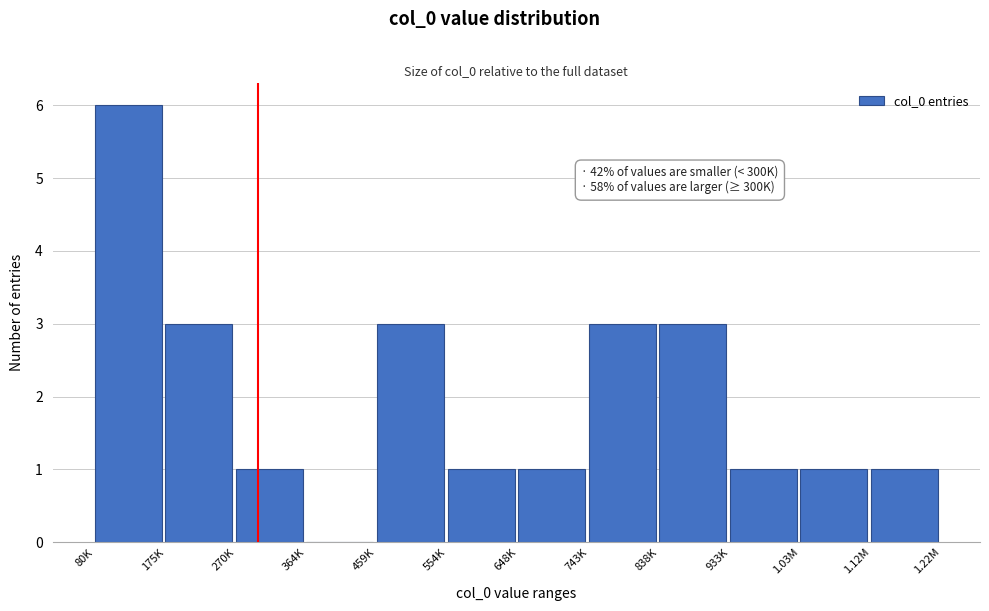

Reading right to left, extract all data points from this chart.

1.12M=1	1.03M=1	933K=1	838K=3	743K=3	648K=1	554K=1	459K=3	364K=0	270K=1	175K=3	80K=6